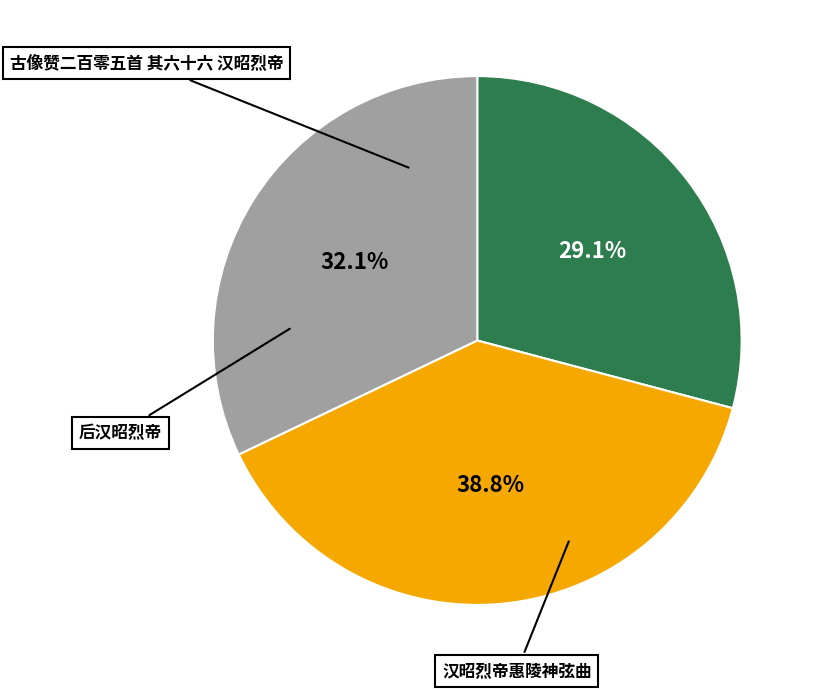

The 古像赞二百零五首 其六十六 汉昭烈帝 slice represents 36% of the pie. True or false?

False